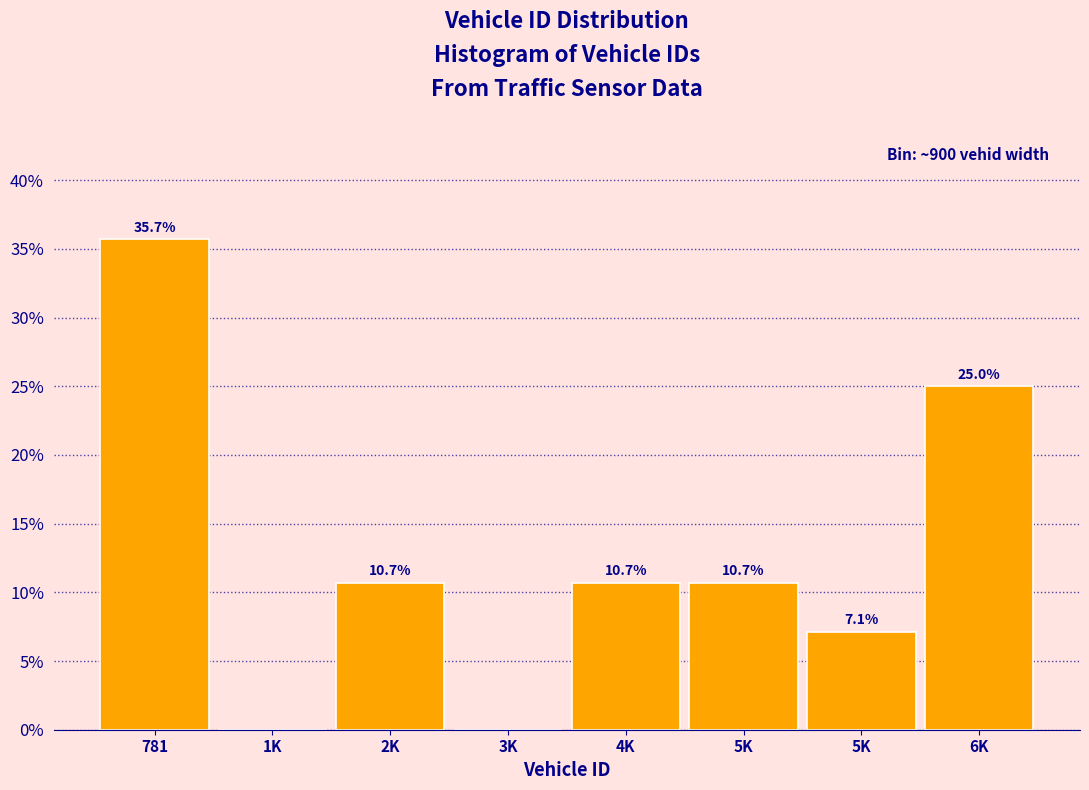

How many data points does each series have?

8